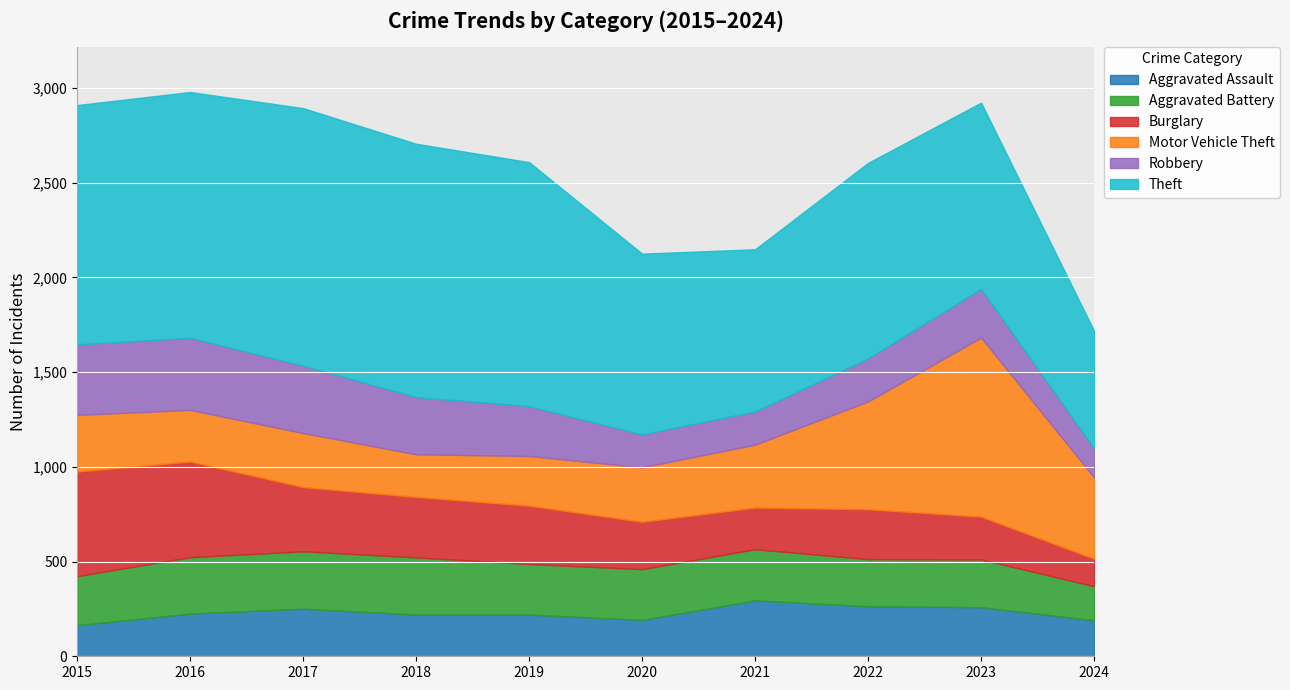

What are all the series names shown in the legend?

Aggravated Assault, Aggravated Battery, Burglary, Motor Vehicle Theft, Robbery, Theft